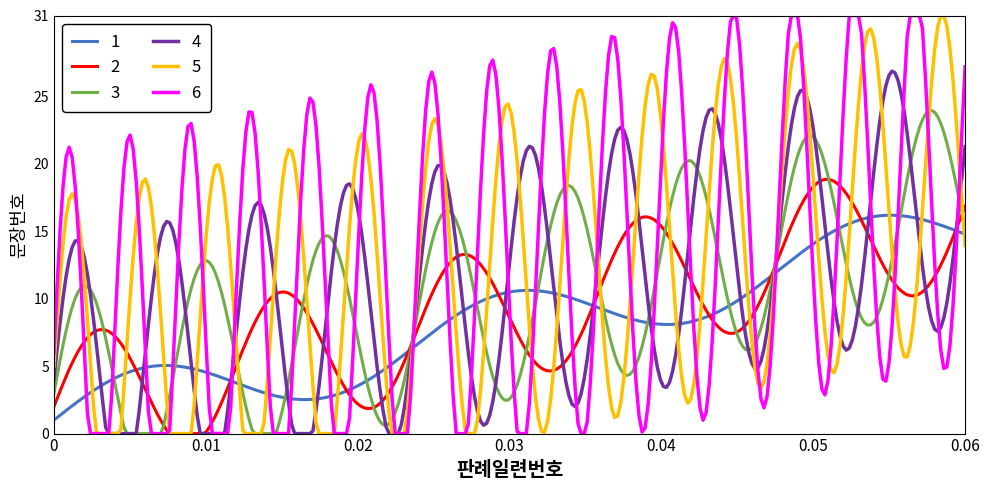

What is the difference between the maximum and minimum values in the 1 series?

15.2